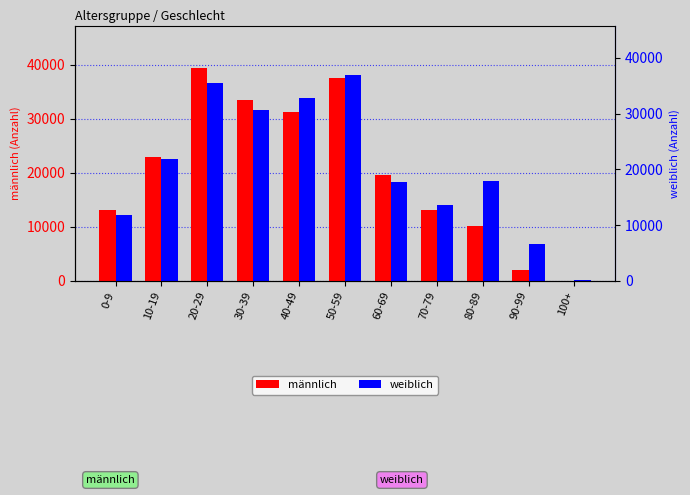

What is the spread (max minus min) of values at 60-69?

1370